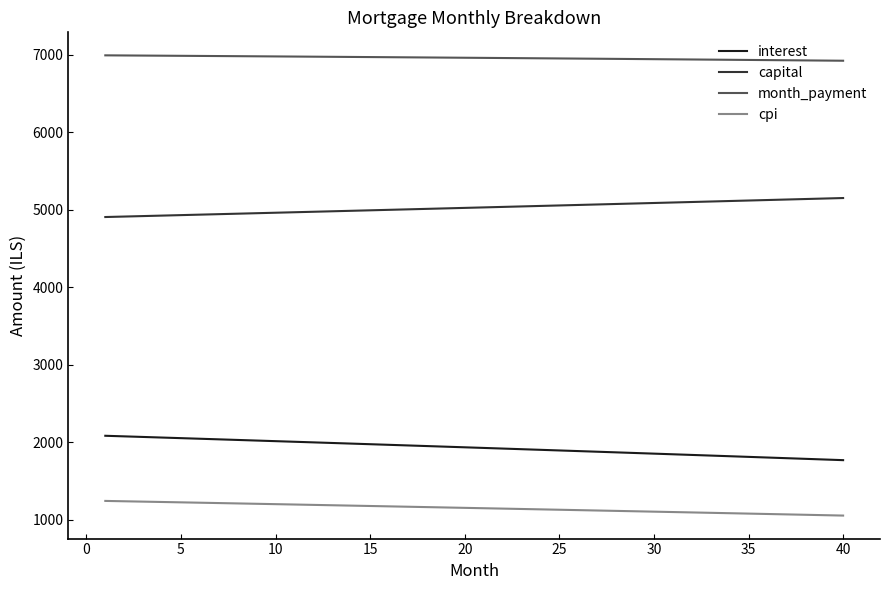

What is the difference between the maximum and minimum values in the capital series?

245.0